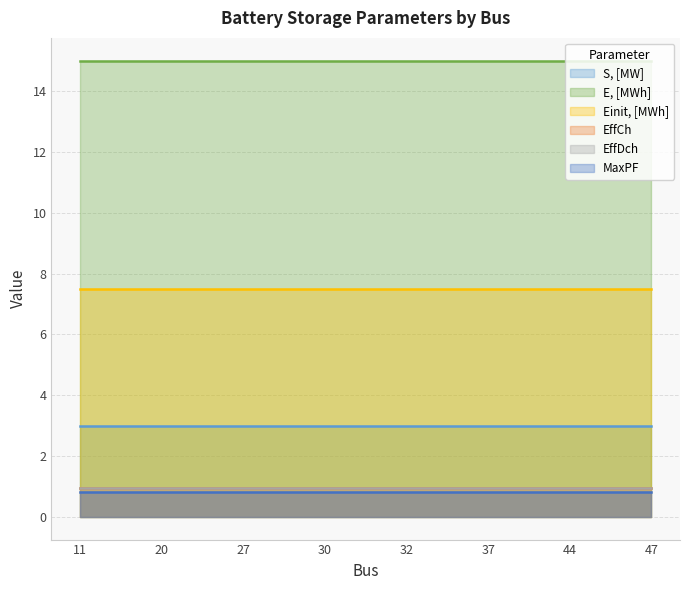

Reading left to right, what are all the values shown in this chart?

S, [MW]: 3.0	3.0	3.0	3.0	3.0	3.0	3.0	3.0
E, [MWh]: 15.0	15.0	15.0	15.0	15.0	15.0	15.0	15.0
Einit, [MWh]: 7.5	7.5	7.5	7.5	7.5	7.5	7.5	7.5
EffCh: 0.9	0.9	0.9	0.9	0.9	0.9	0.9	0.9
EffDch: 0.9	0.9	0.9	0.9	0.9	0.9	0.9	0.9
MaxPF: 0.8	0.8	0.8	0.8	0.8	0.8	0.8	0.8